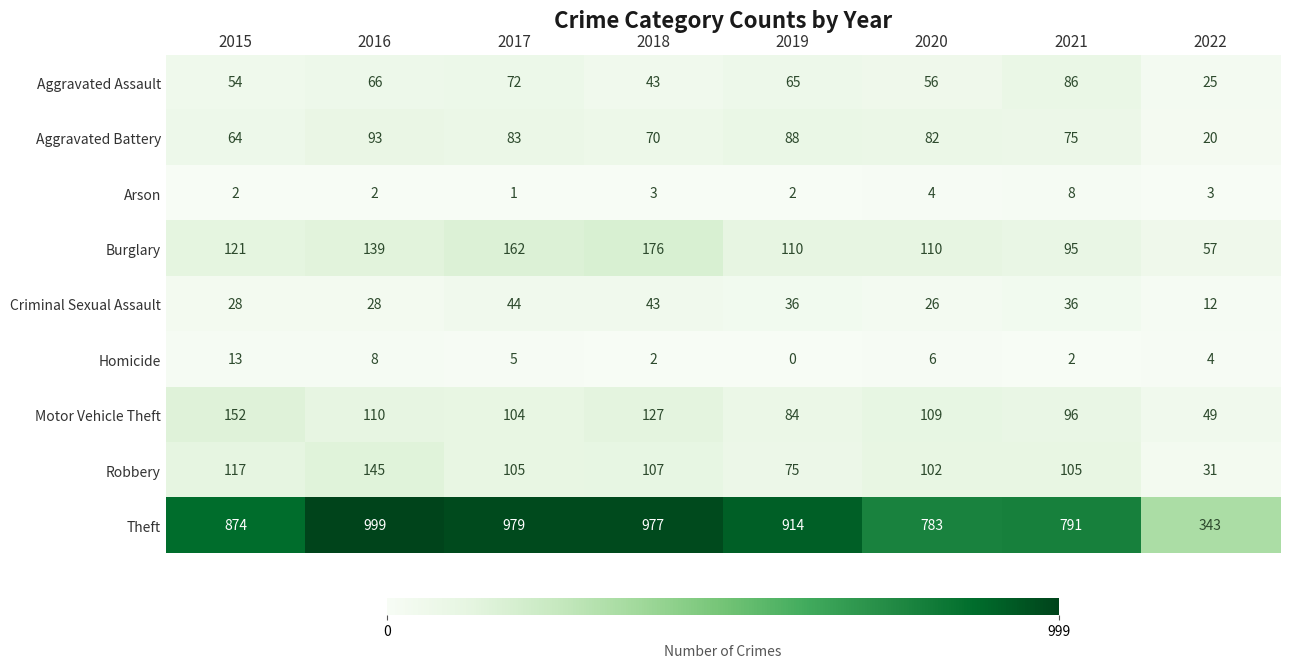

At 2021, list the series in order from smallest to largest.

Homicide, Arson, Criminal Sexual Assault, Aggravated Battery, Aggravated Assault, Burglary, Motor Vehicle Theft, Robbery, Theft